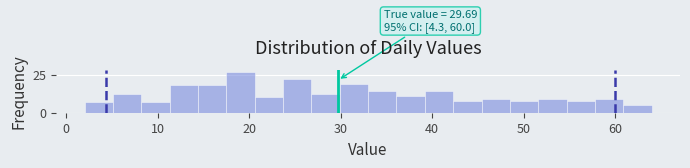

Around what value on the x-axis is the tallest bar? Give the approximate position of its centre, as read against the axis.

19